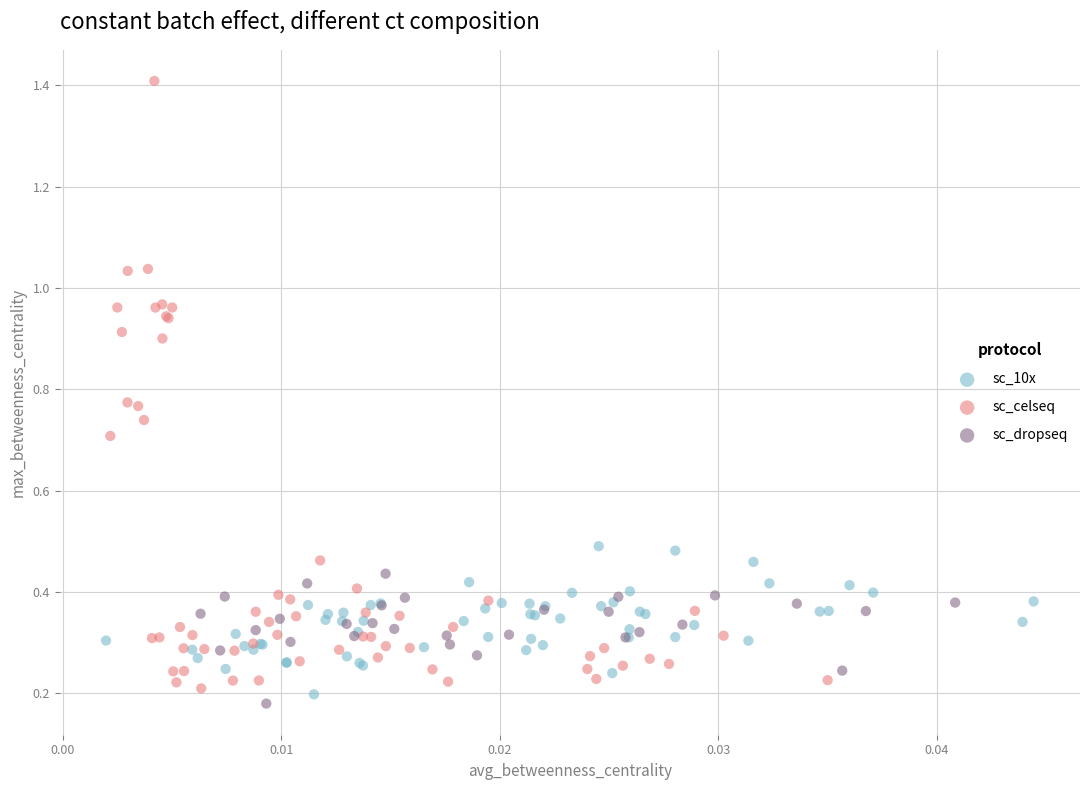

Which series reaches the minimum Y coordinate?

sc_dropseq